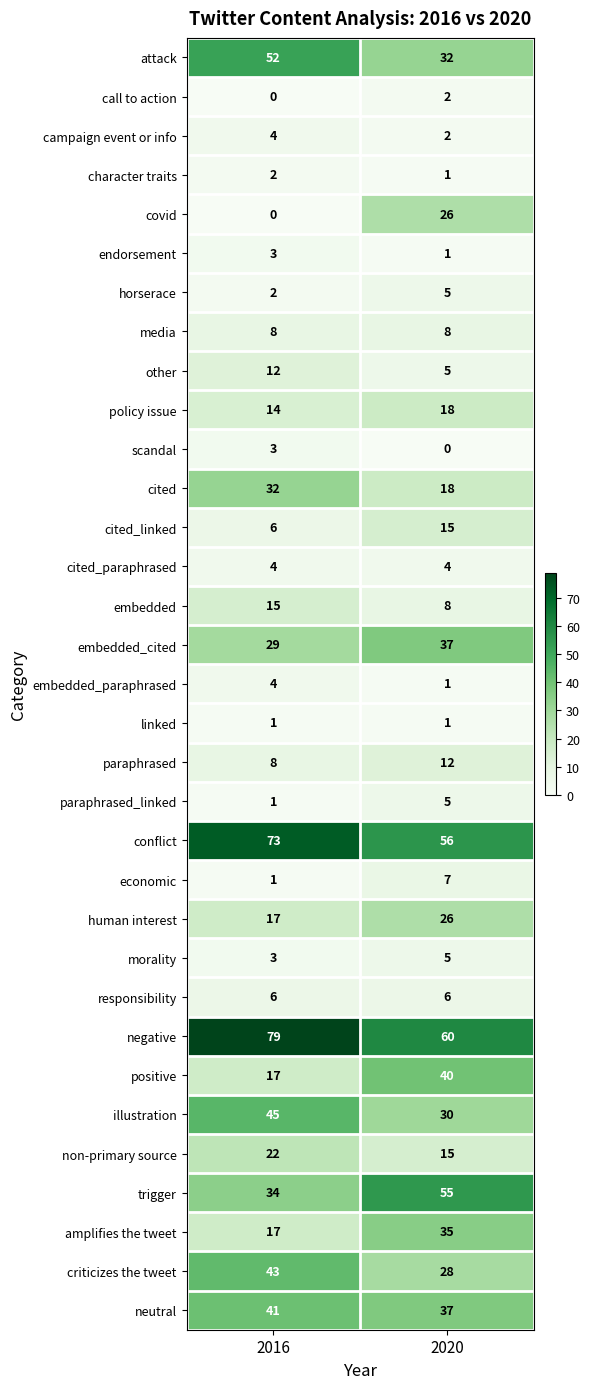

Which label corresponds to the largest value in the chart?

2016